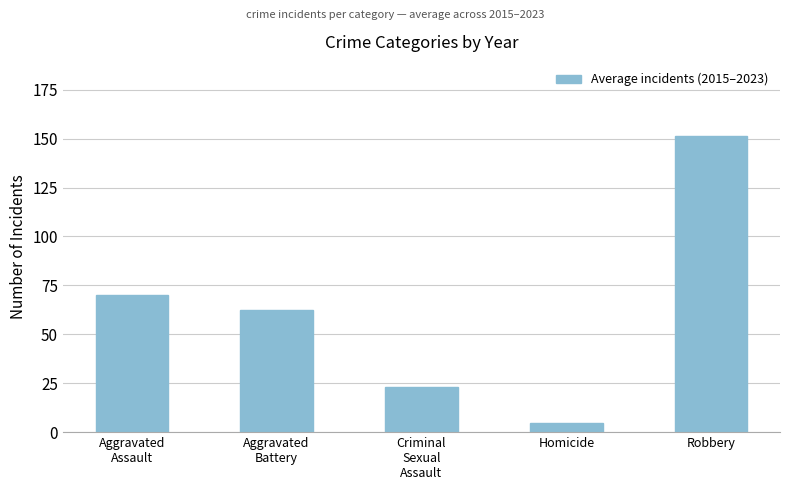

What is the difference between the maximum and minimum values?

146.7